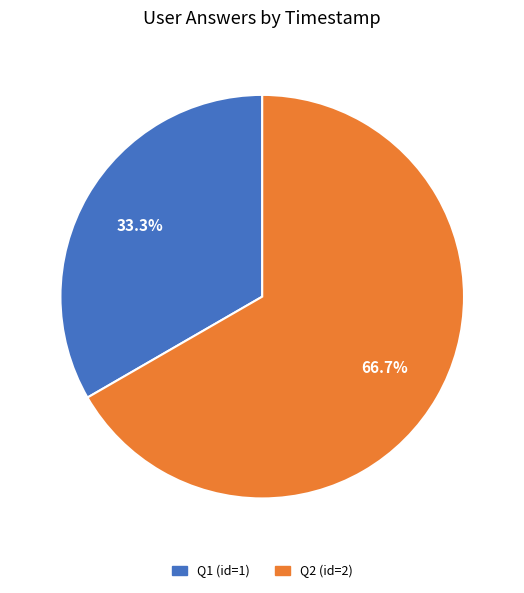

Is there any slice that represents more than half of the pie?

Yes